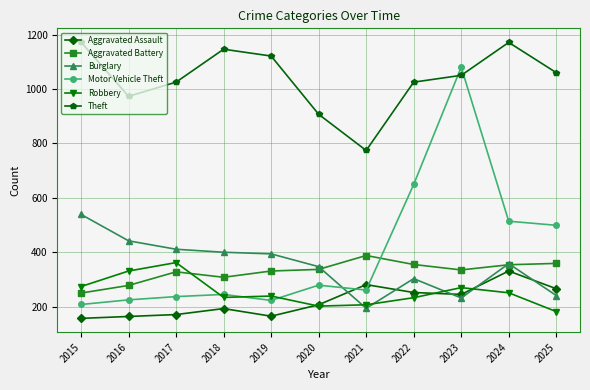

What are all the series names shown in the legend?

Aggravated Assault, Aggravated Battery, Burglary, Motor Vehicle Theft, Robbery, Theft